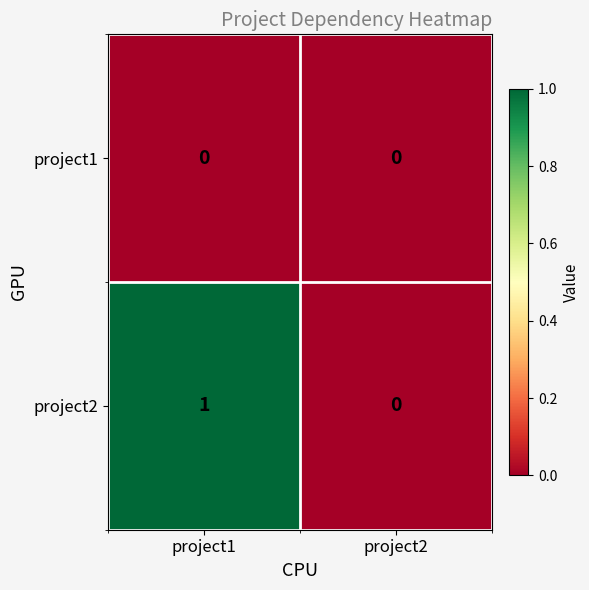

Reading left to right, transcribe all the data shown in this chart.

project1: project1=0	project2=0
project2: project1=1	project2=0